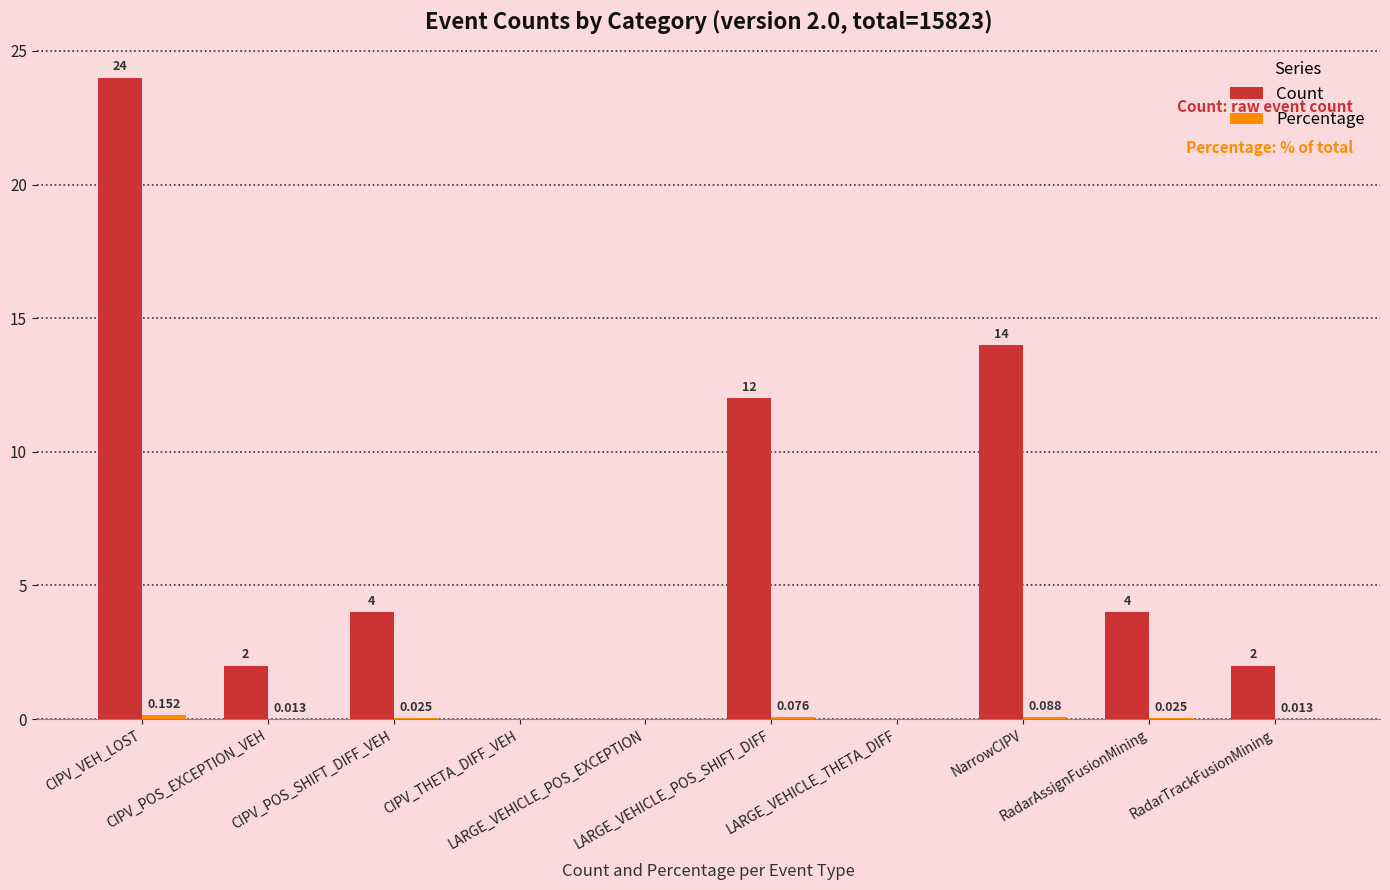

Which series has the largest total across all categories?

Count